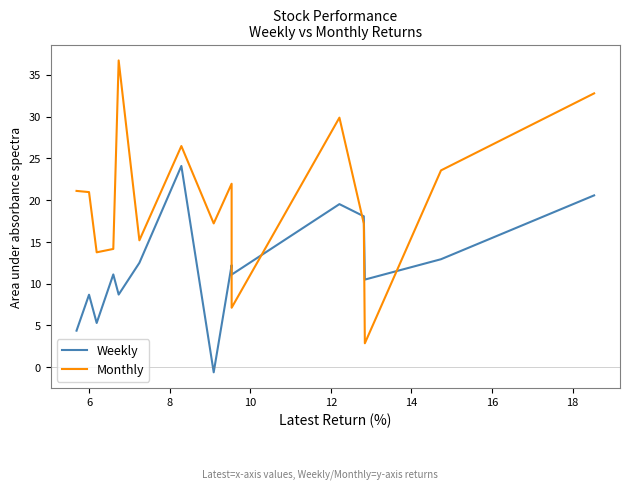

What is the lowest value of the Weekly series?

-0.6